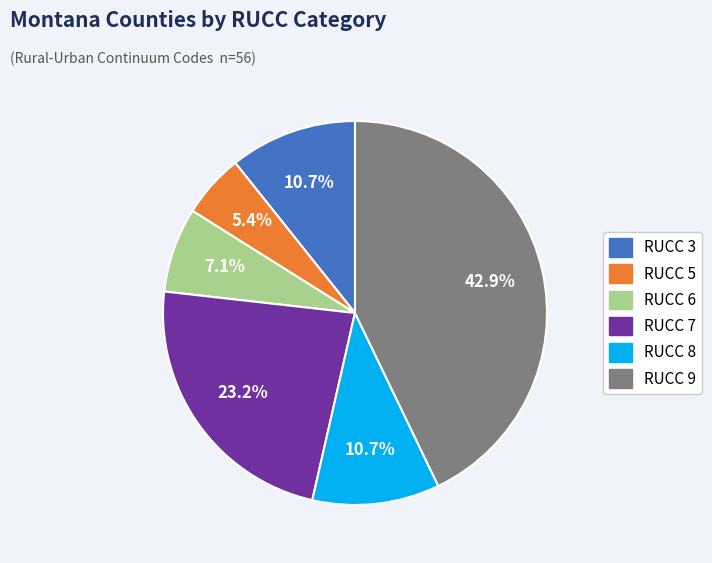

To the nearest percent, what portion does RUCC 9 represent?

43%